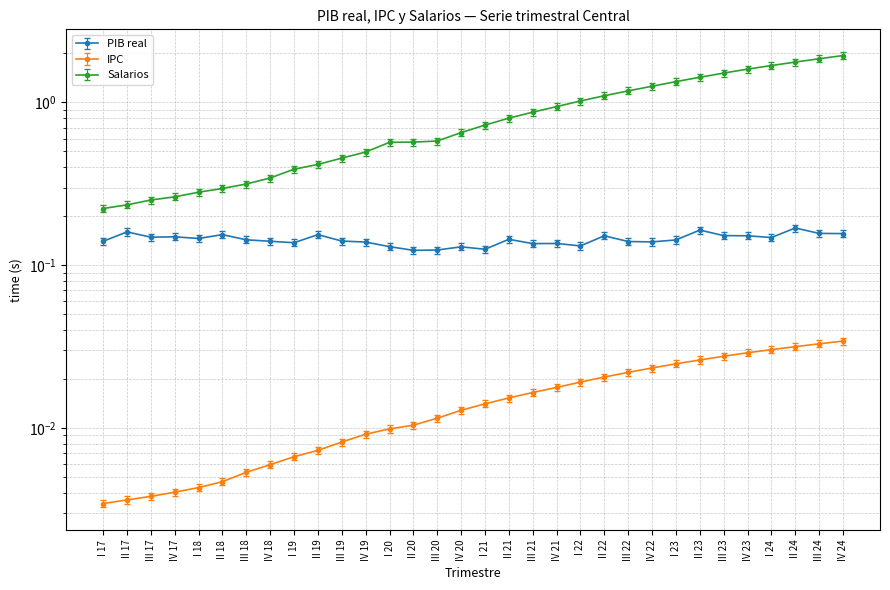

What is the average value of the Salarios series?

0.9